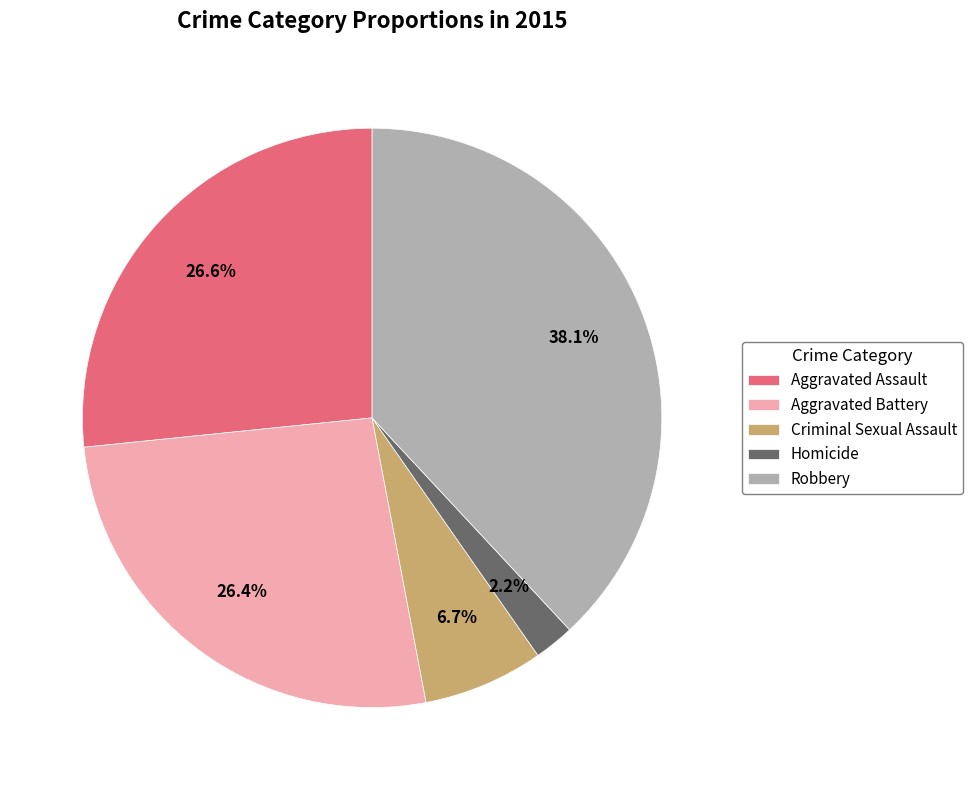

Between Aggravated Battery and Criminal Sexual Assault, which is larger?

Aggravated Battery